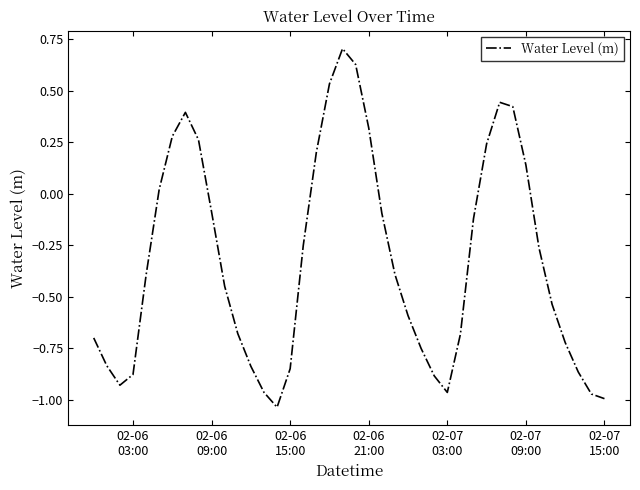

How many lines are shown in the chart?

1